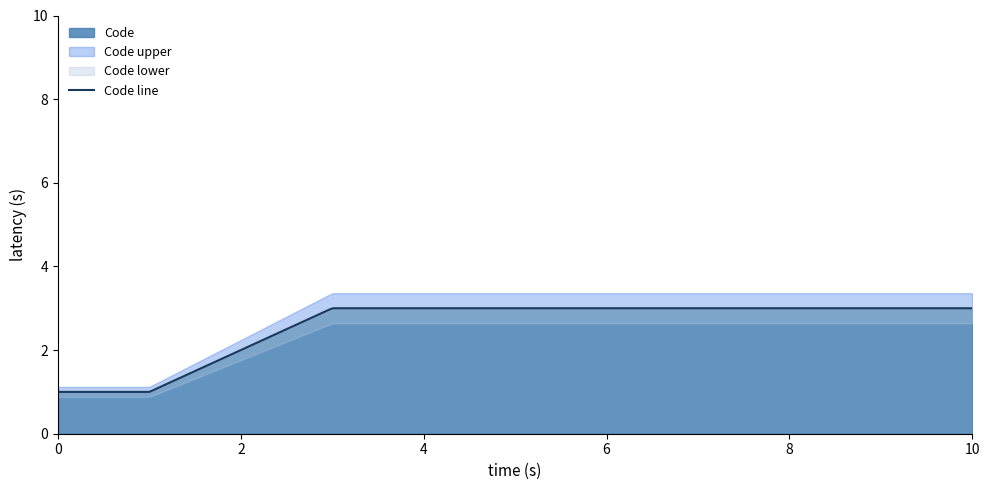

What is the value of the 1st point from the left?

1